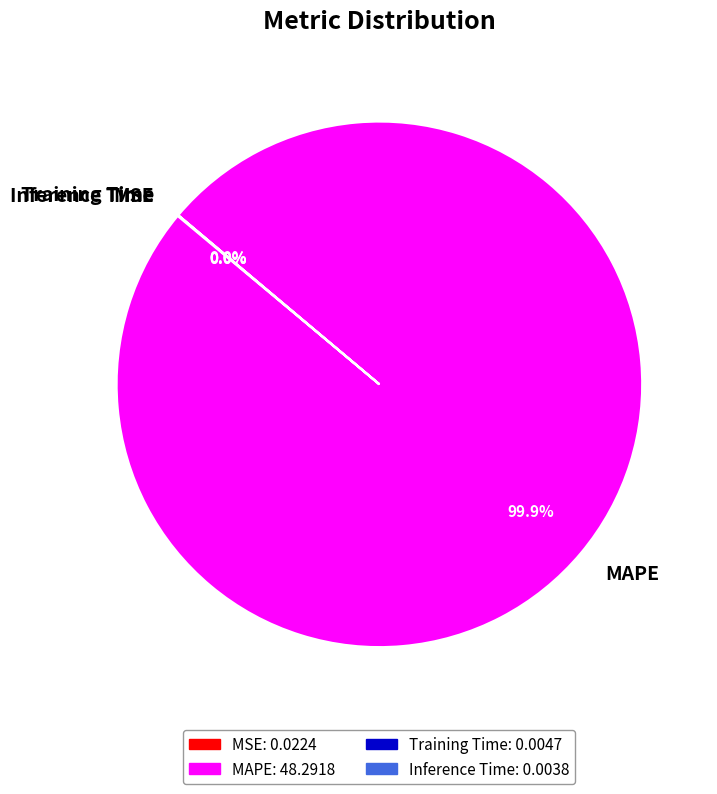

Which slice represents more than half of the pie?

MAPE